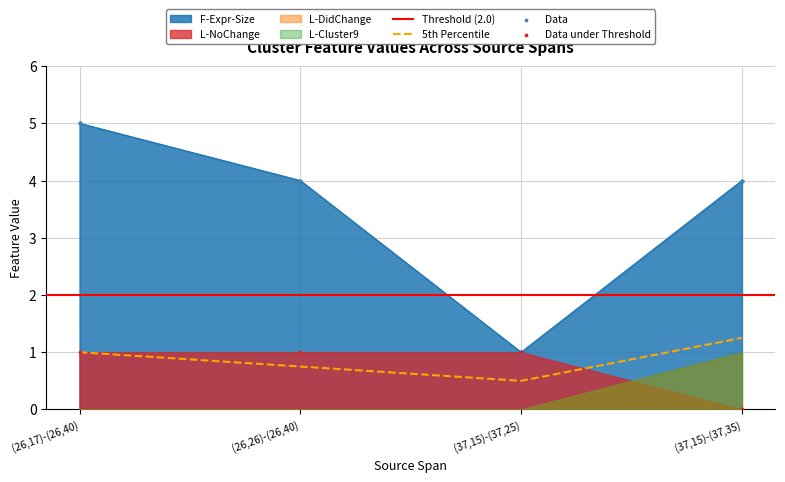

True or false: 5th Percentile and F-Expr-Size cross at least once.

False